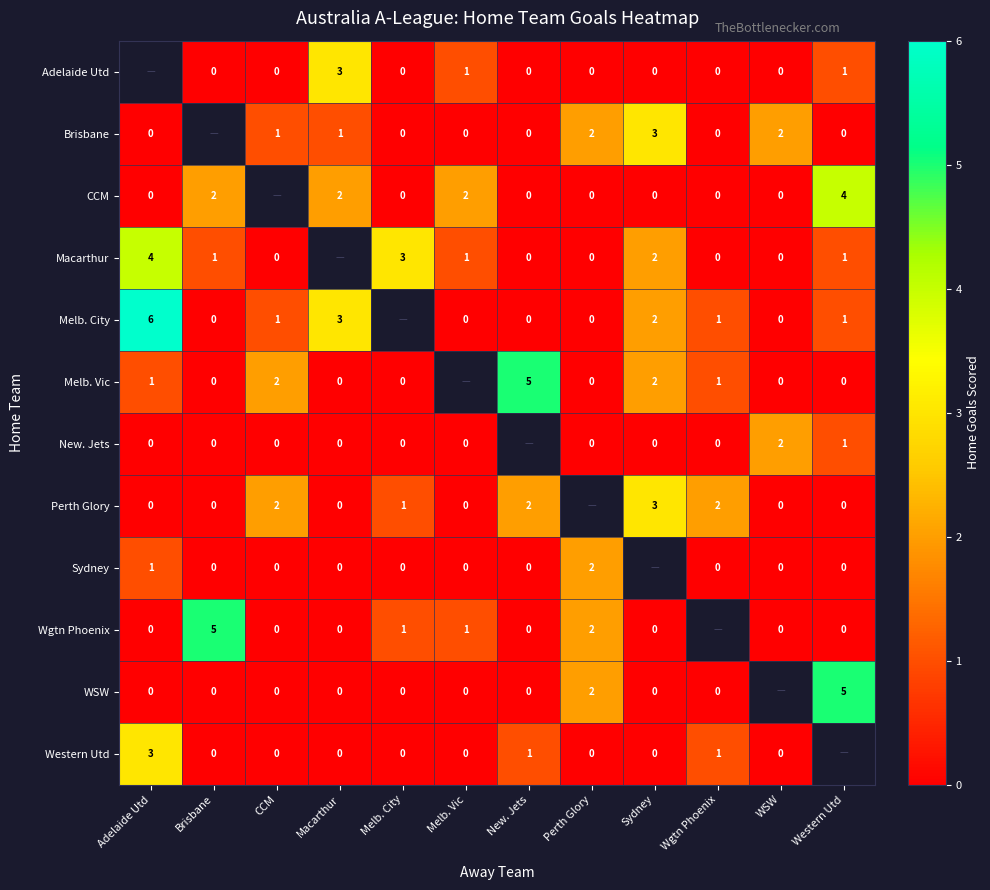

True or false: Sydney has a value of 2 at Perth Glory.

True